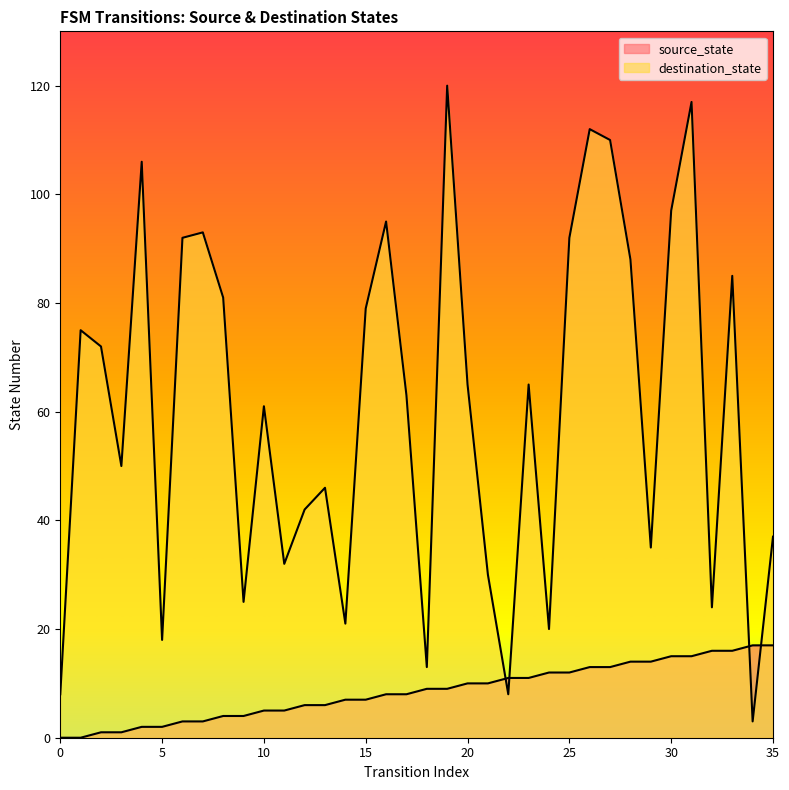

Rank the series by their average value, from highest to lowest.

destination_state, source_state